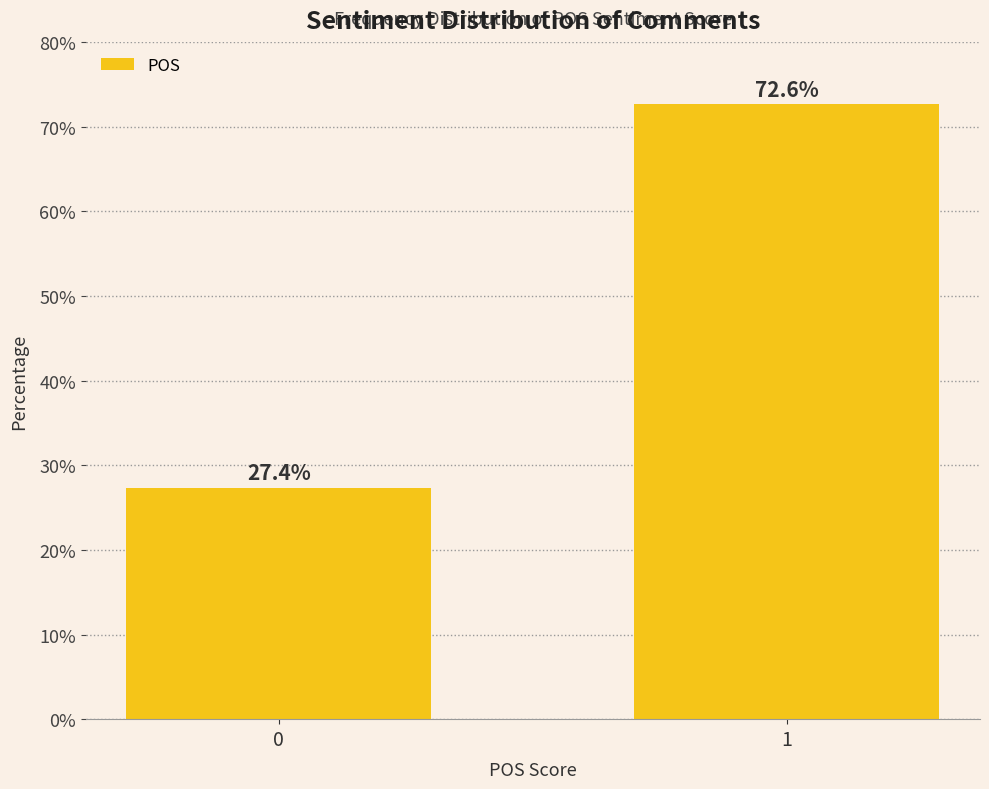

Reading right to left, transcribe all the data shown in this chart.

72.6	27.4